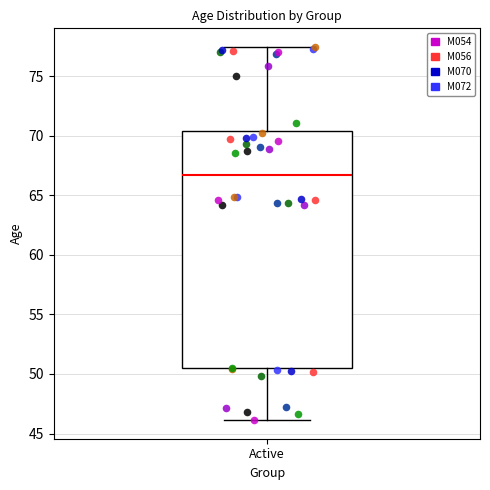

Transcribe this box plot: give where the median line is, the range the box spans, and where the two whiskers end, as read against the y-axis. The values are not printed on the chart, so give them approximately, as read against the axis.

median 66.5, box 50.5 to 70.5, whiskers 46.0 to 77.5